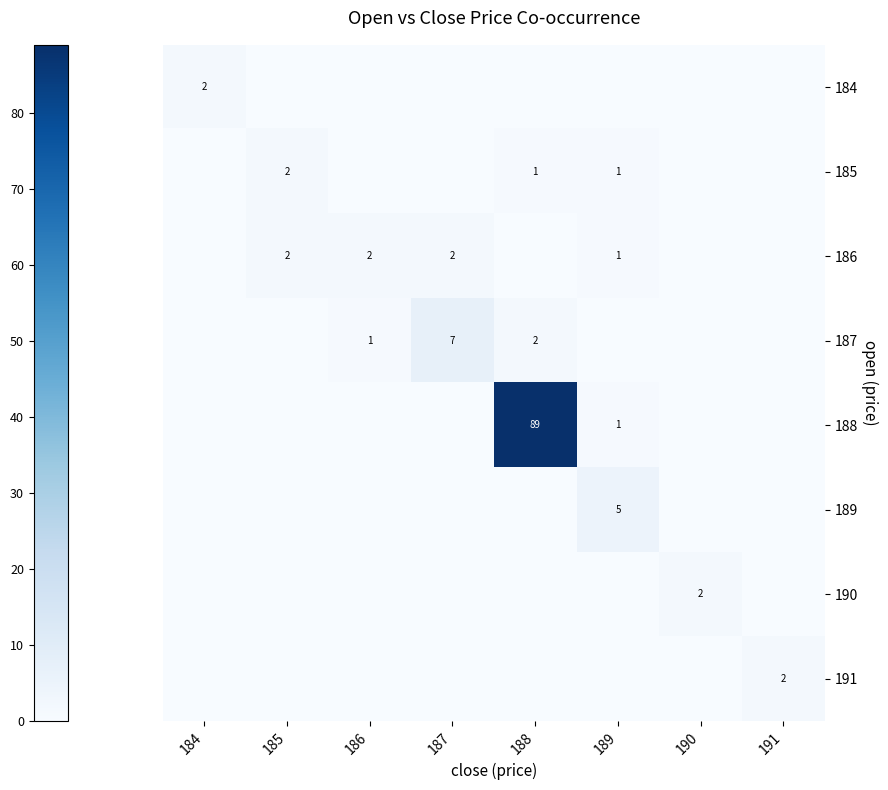

Reading right to left, extract all data points from this chart.

row_0: 0	0	0	0	0	0	0	2
row_1: 0	0	1	1	0	0	2	0
row_2: 0	0	1	0	2	2	2	0
row_3: 0	0	0	2	7	1	0	0
row_4: 0	0	1	89	0	0	0	0
row_5: 0	0	5	0	0	0	0	0
row_6: 0	2	0	0	0	0	0	0
row_7: 2	0	0	0	0	0	0	0